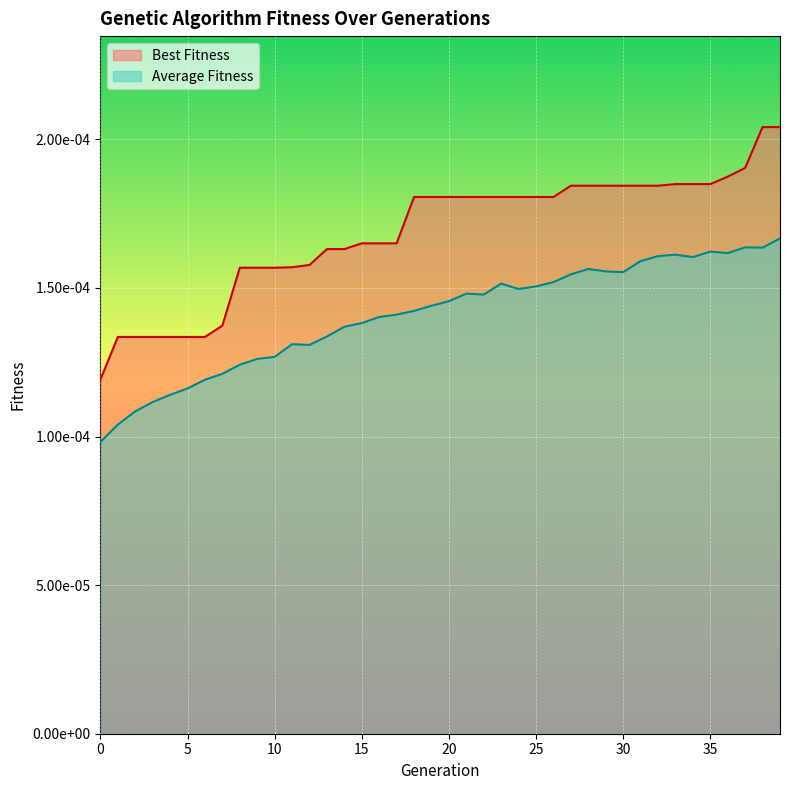

At which category is the sum across all series the highest?

39